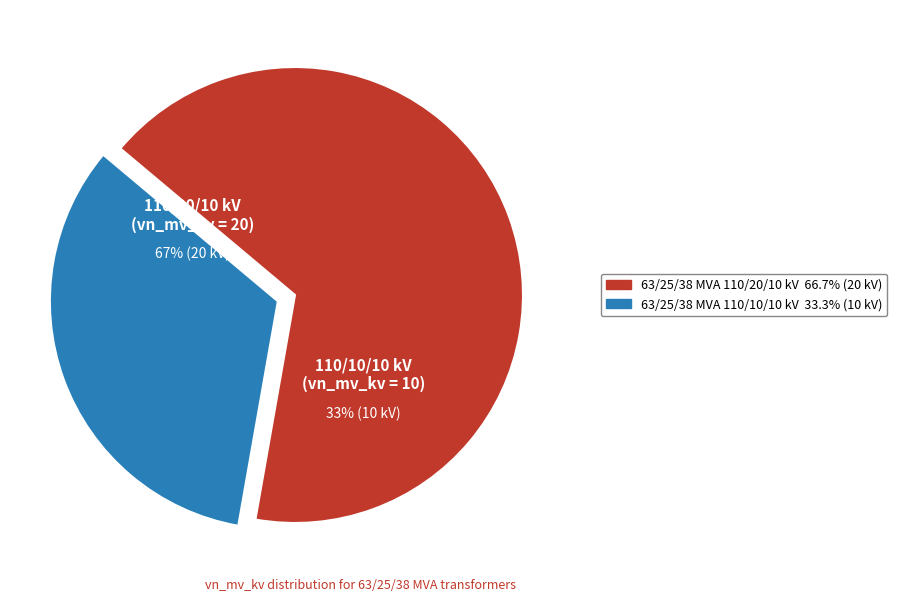

How many segments does this pie chart have?

2